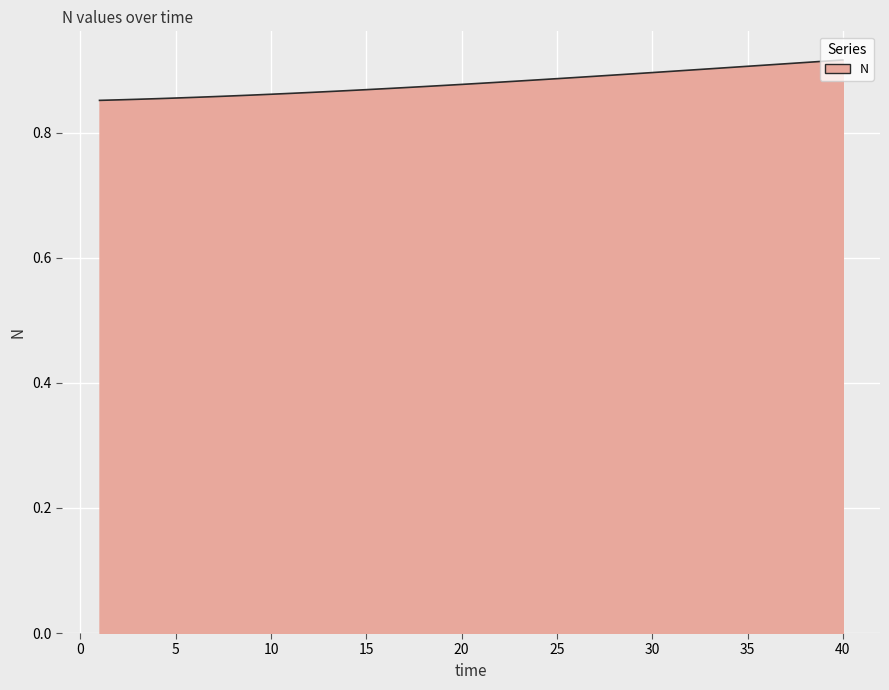

How many lines are shown in the chart?

1